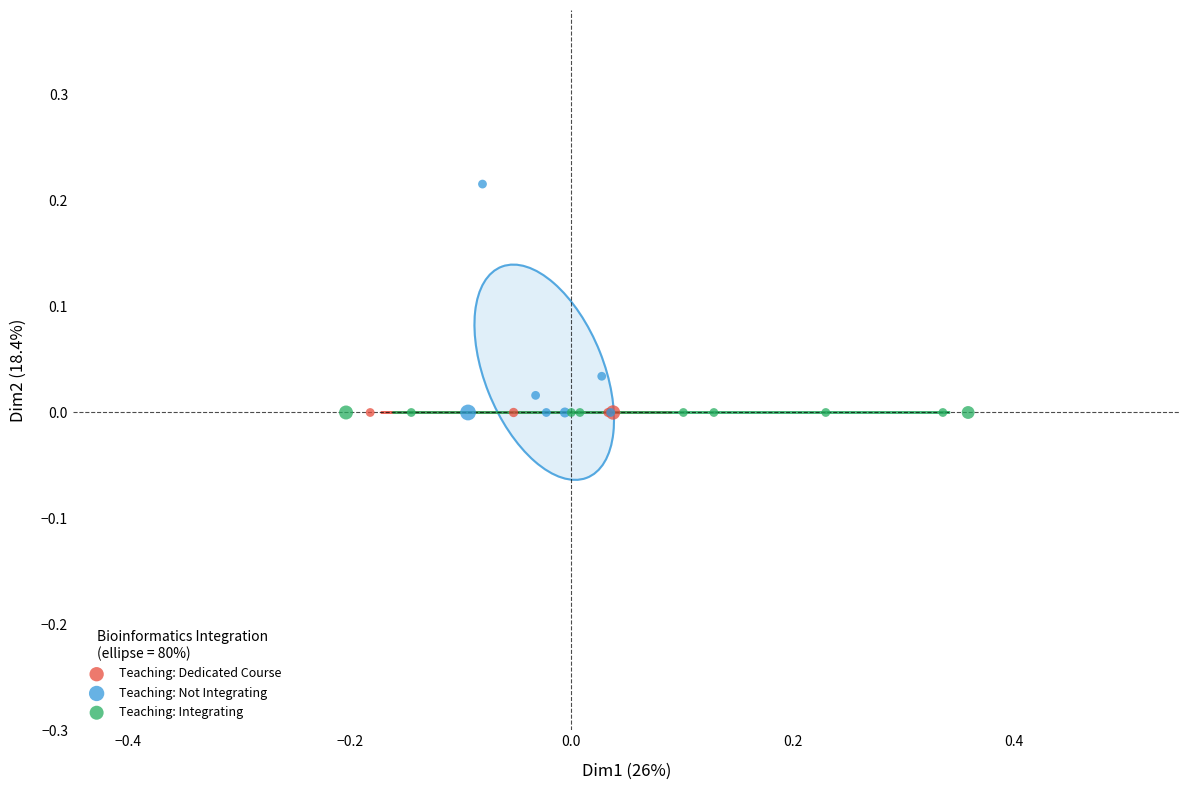

What are all the series names shown in the legend?

Teaching: Dedicated Course, Teaching: Not Integrating, Teaching: Integrating